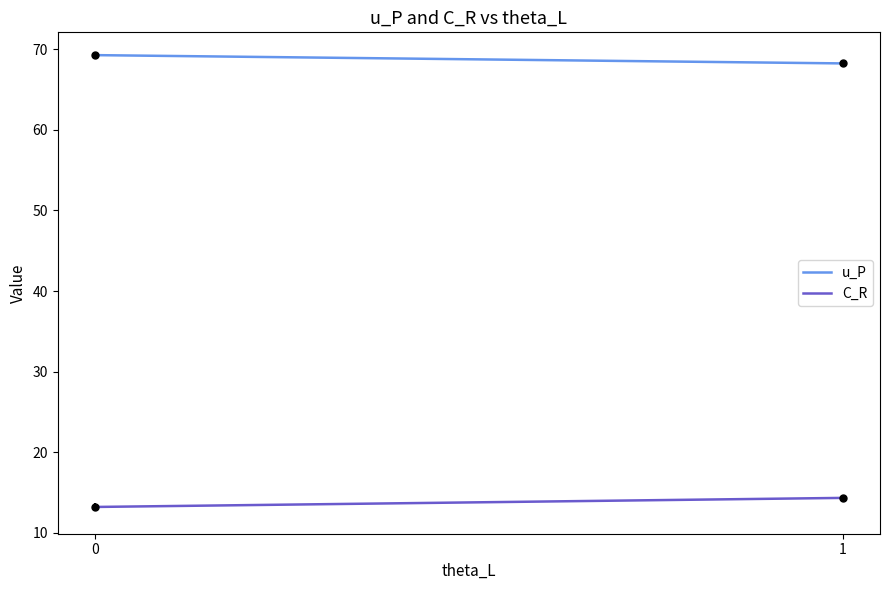

True or false: C_R has a value of 14.3 at 1.

True